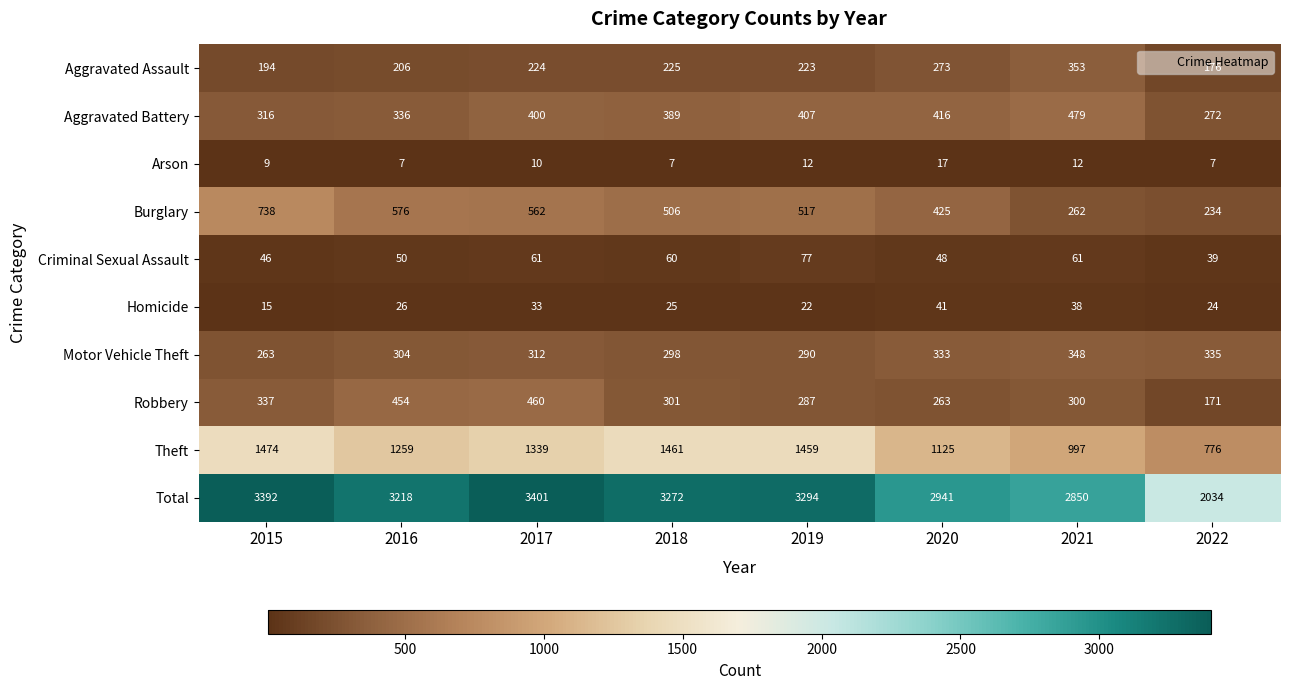

How many categories are shown in the chart?

8